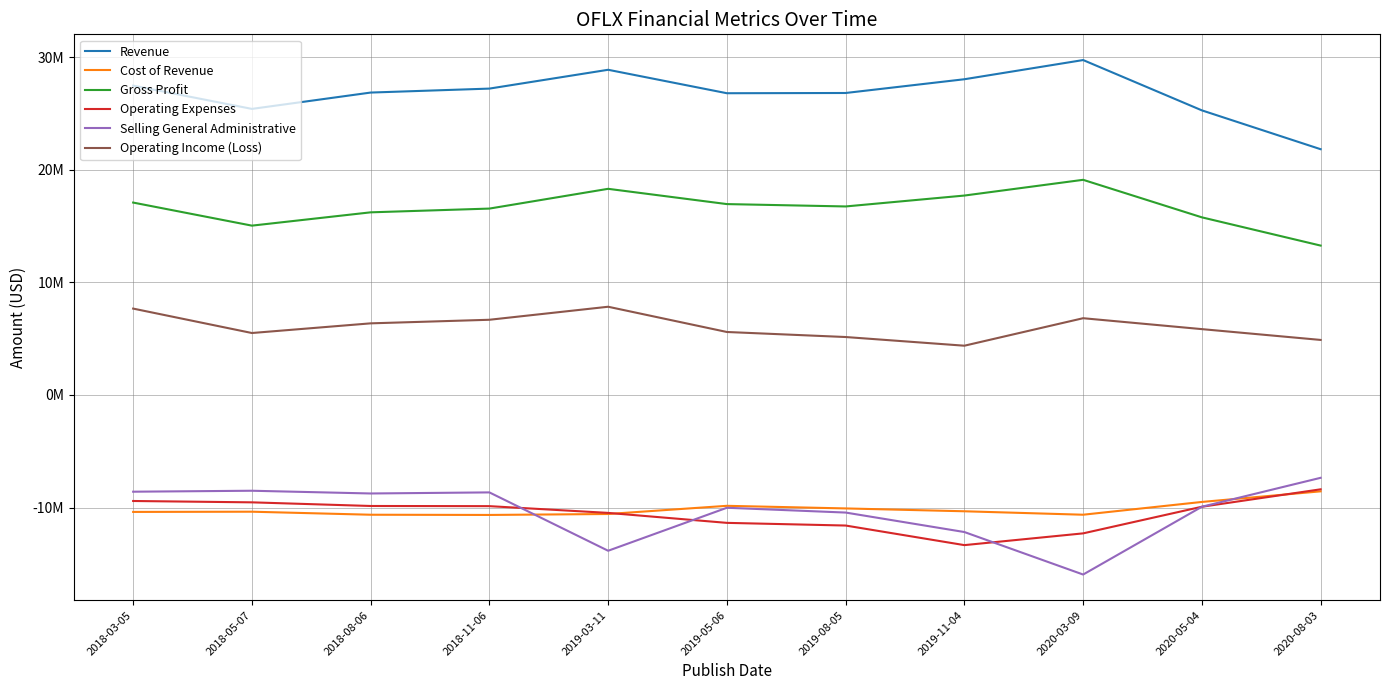

Does the chart have visible grid lines?

Yes